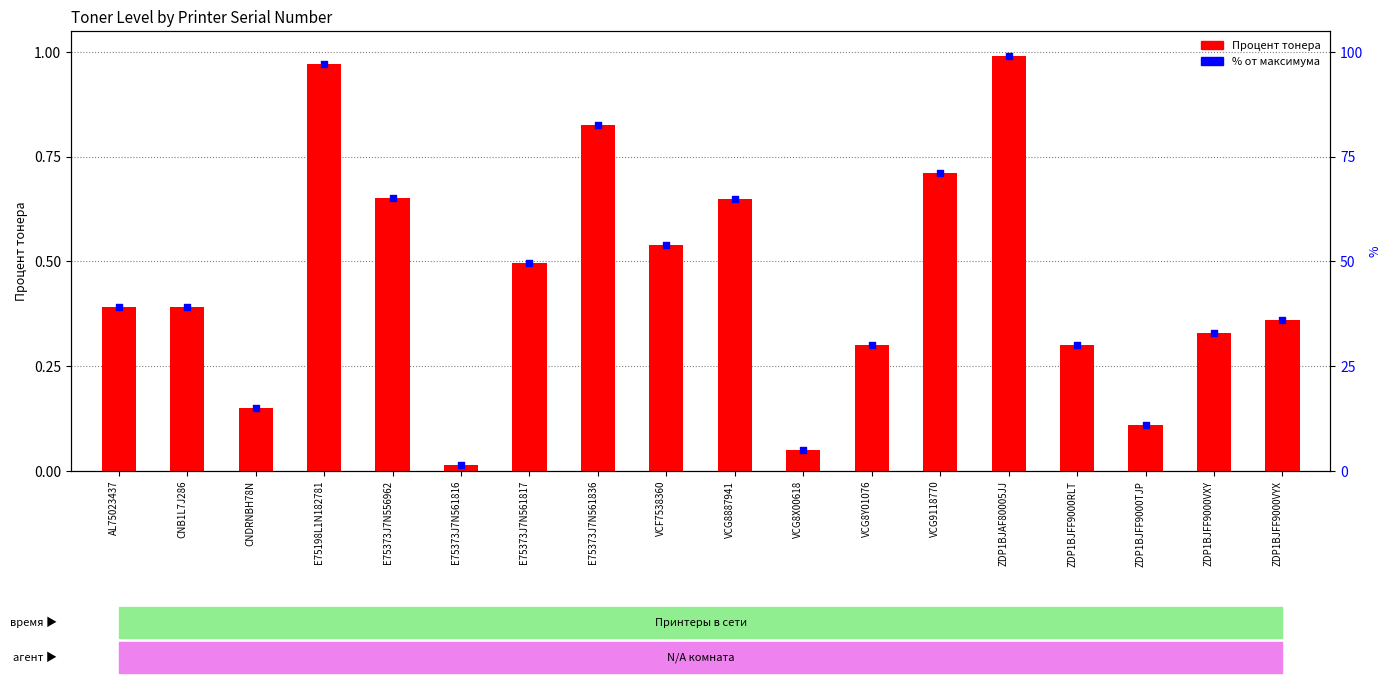

At which category is the sum across all series the highest?

ZDP1BJAF80005JJ